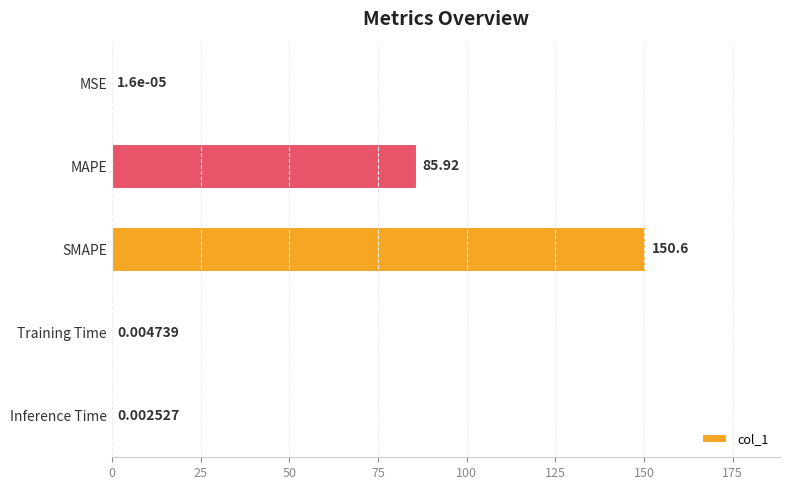

What is the sum of all values?

236.6